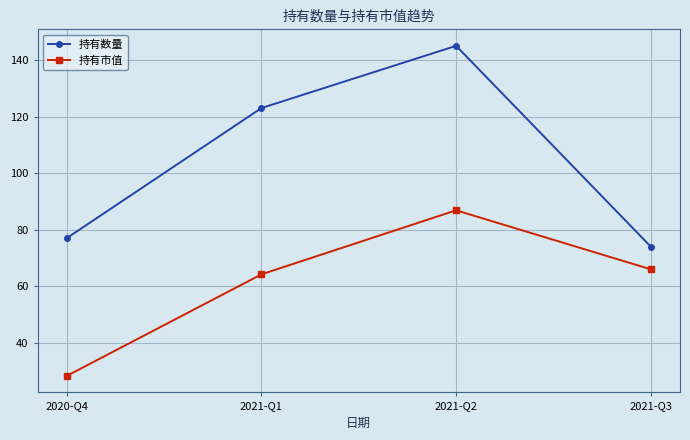

What are all the series names shown in the legend?

持有数量, 持有市值